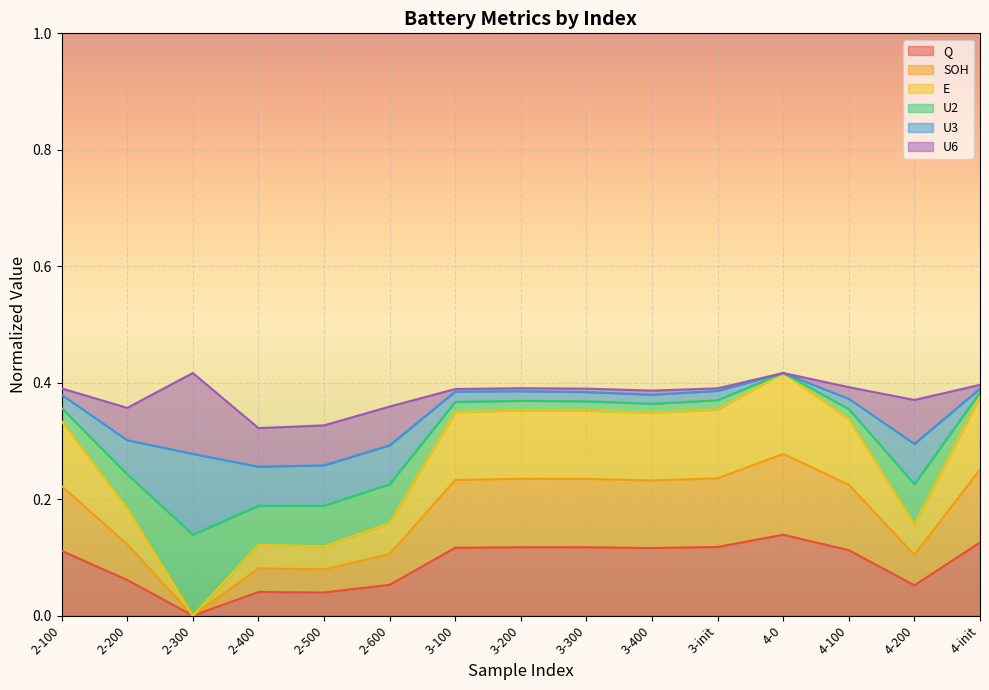

True or false: SOH and E intersect in this chart.

False